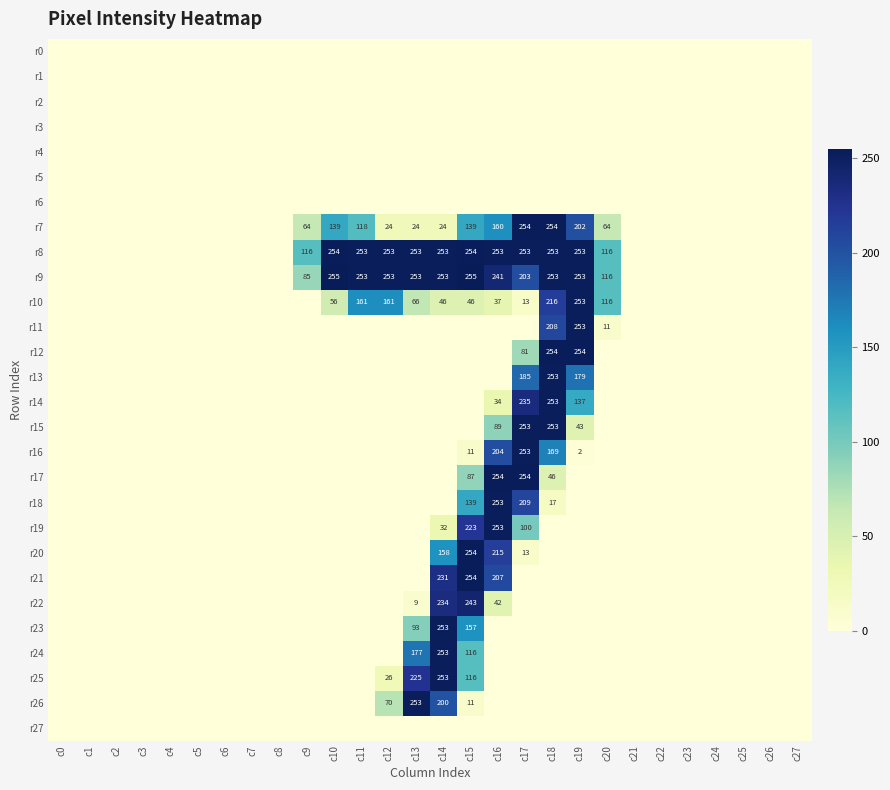

The value of r7 at c16 is 160. True or false?

True